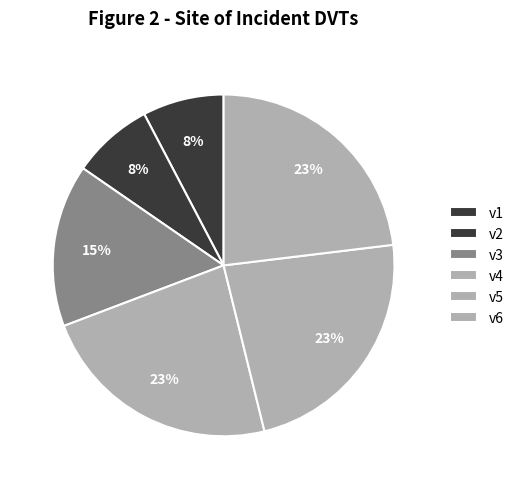

Is it true that v6 is 23% of the pie?

True